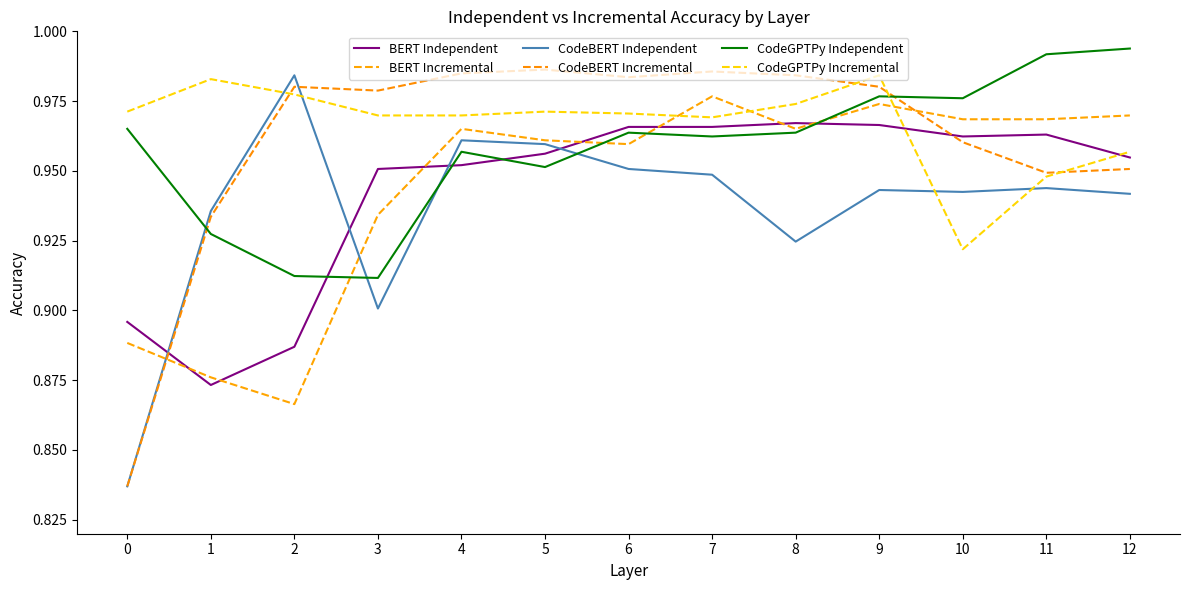

At how many categories does at least one series exceed 0?

13